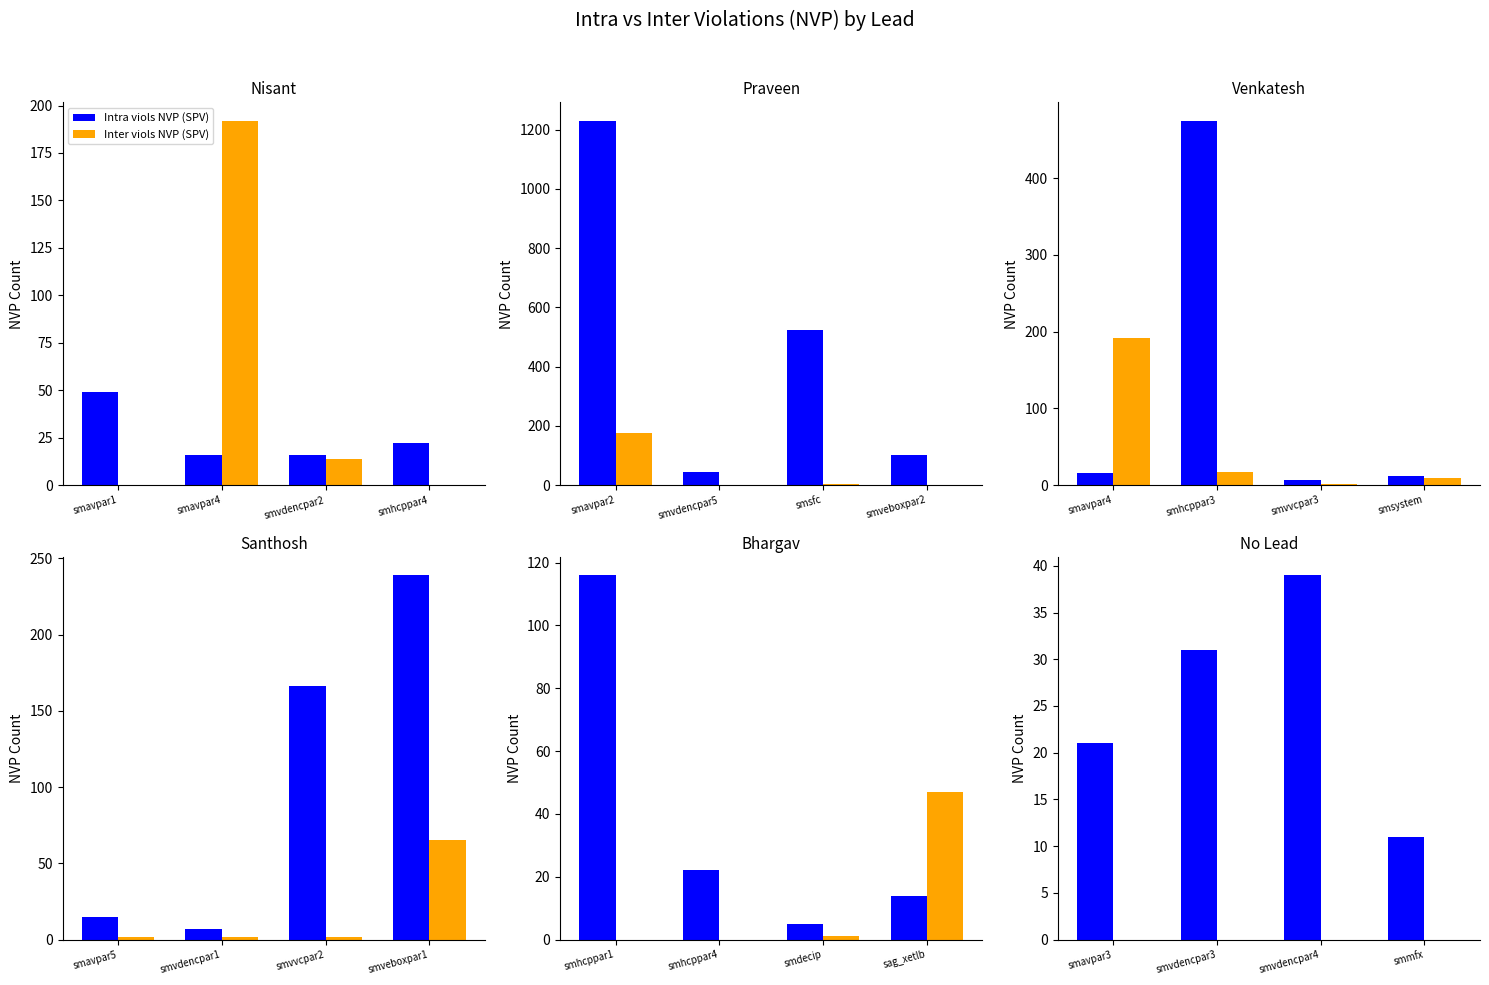

Rank the series at smavpar3 from lowest to highest value.

Inter viols NVP (SPV), Intra viols NVP (SPV)